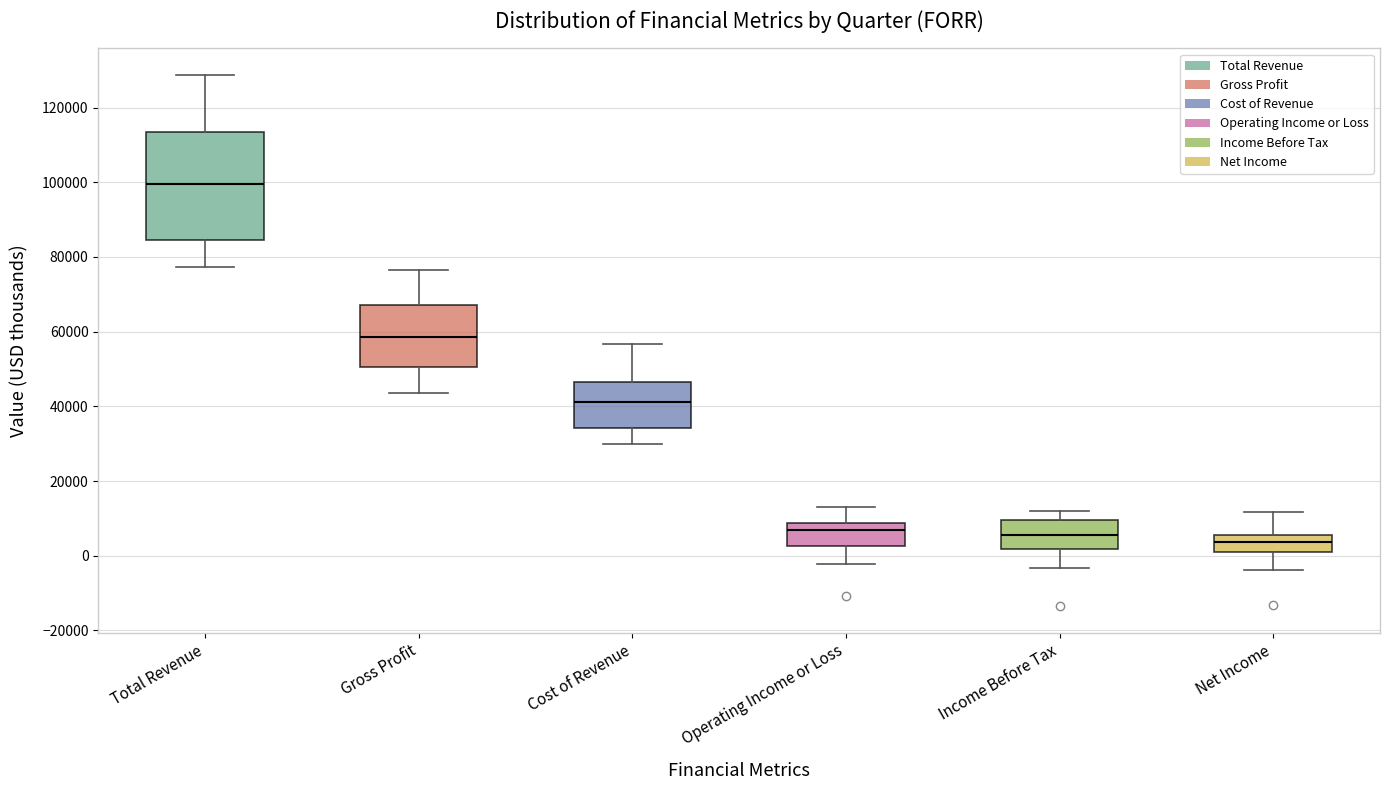

Where does the upper whisker of the box for Cost of Revenue end on the y-axis? The values are not printed on the chart, so give them approximately, as read against the axis.

56000